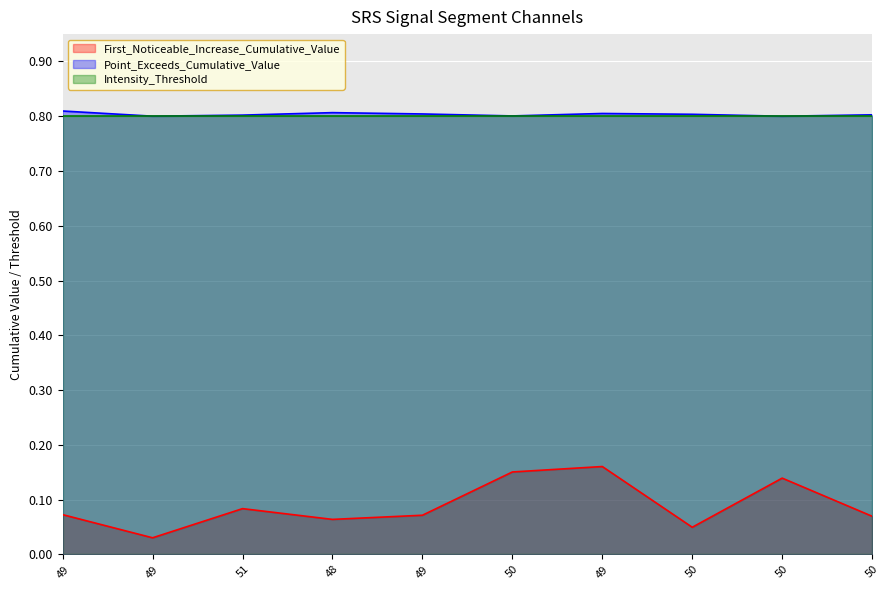

At which category is the sum across all series the highest?

49